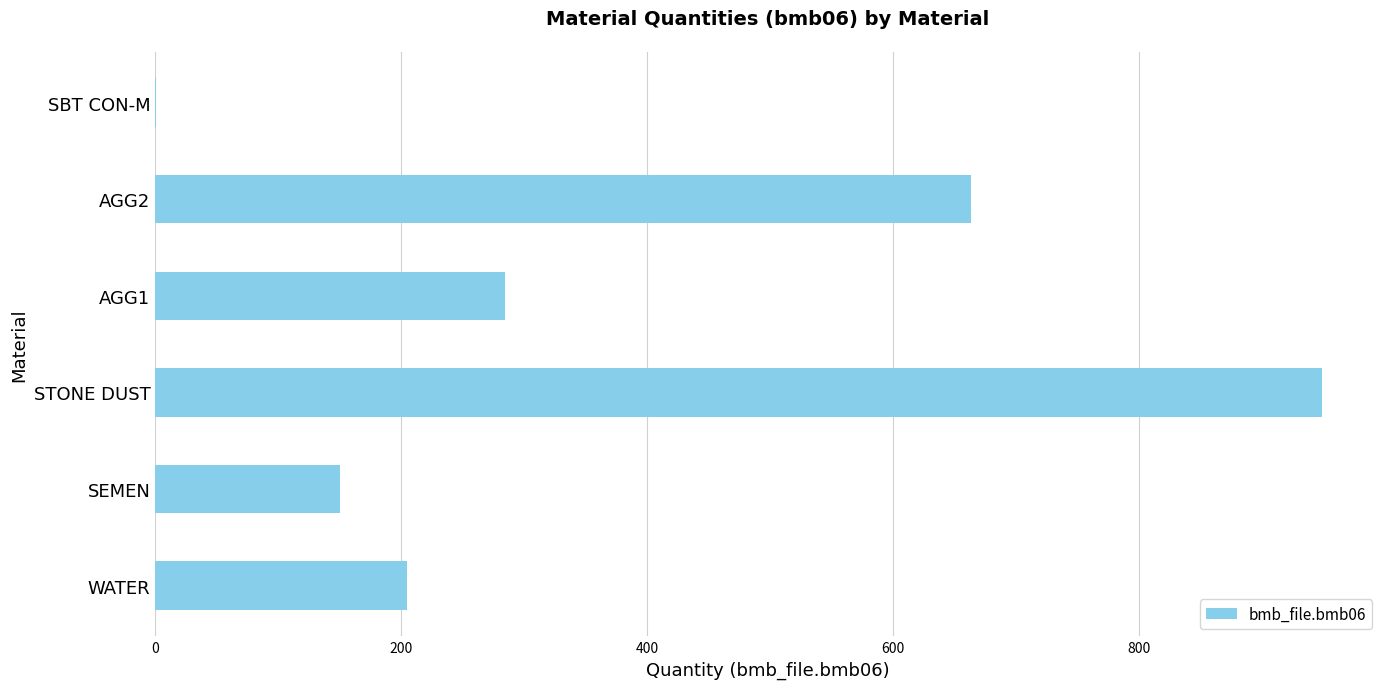

Are the bars horizontal?

Yes